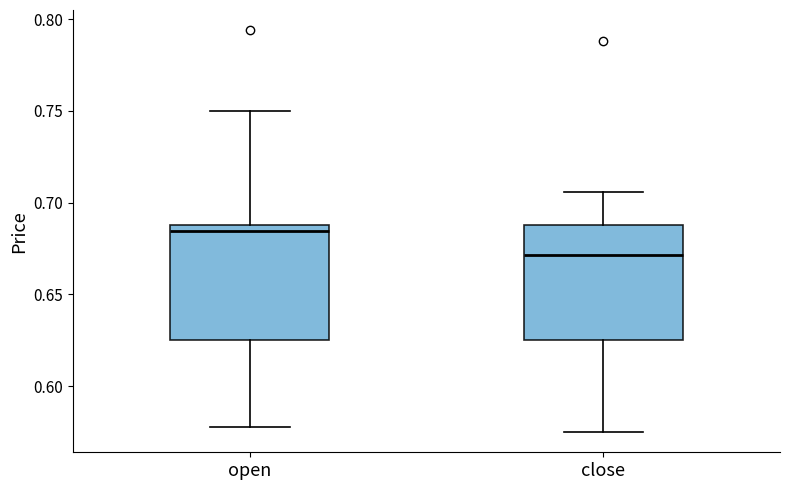

Which box has the lowest median line?

close